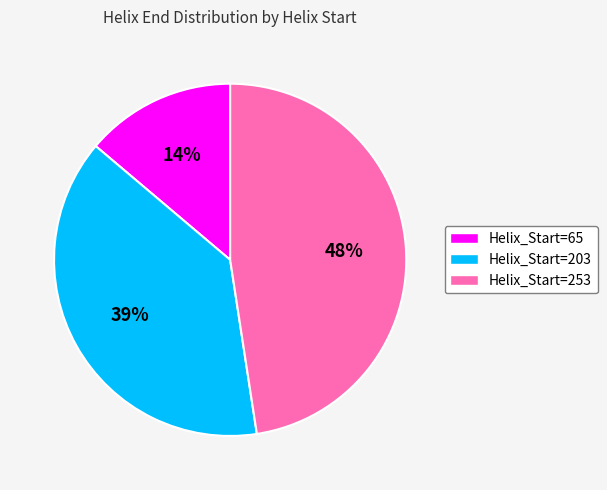

To the nearest percent, what is the average slice percentage?

33%